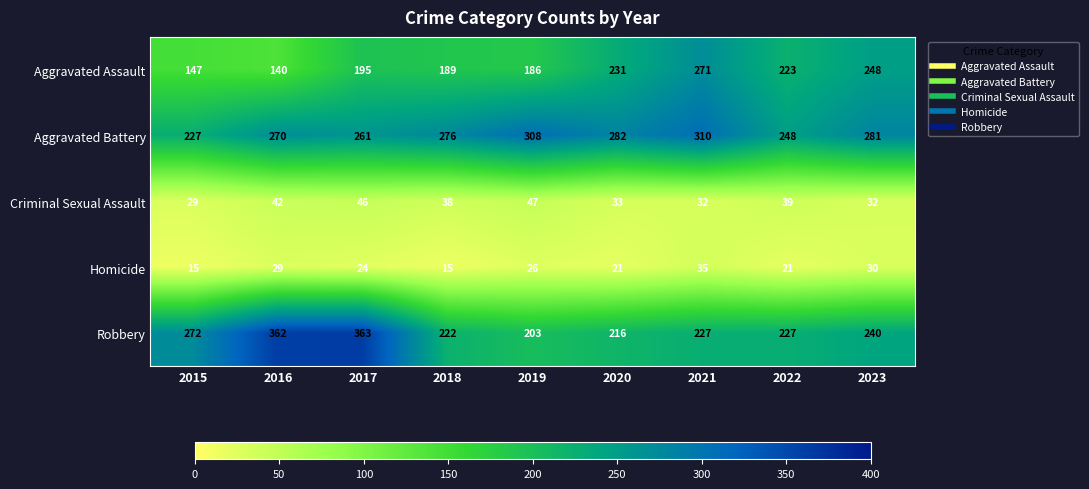

Where does the Homicide series first go above 24?

2016